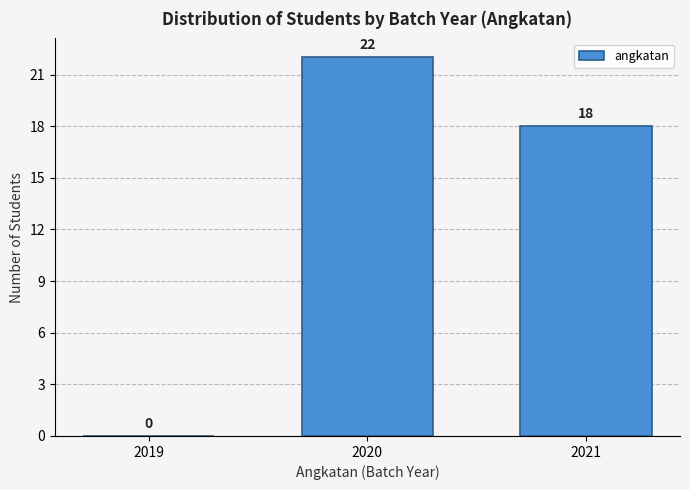

Reading left to right, extract all data points from this chart.

2019=0	2020=22	2021=18